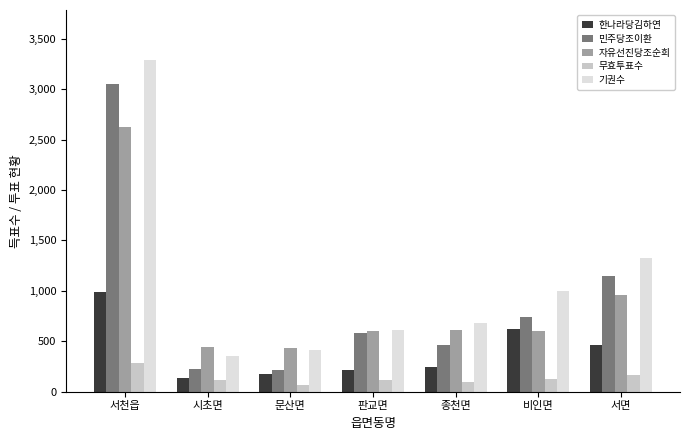

What value does the 자유선진당조순희 series have at 비인면, to the nearest 100?

600